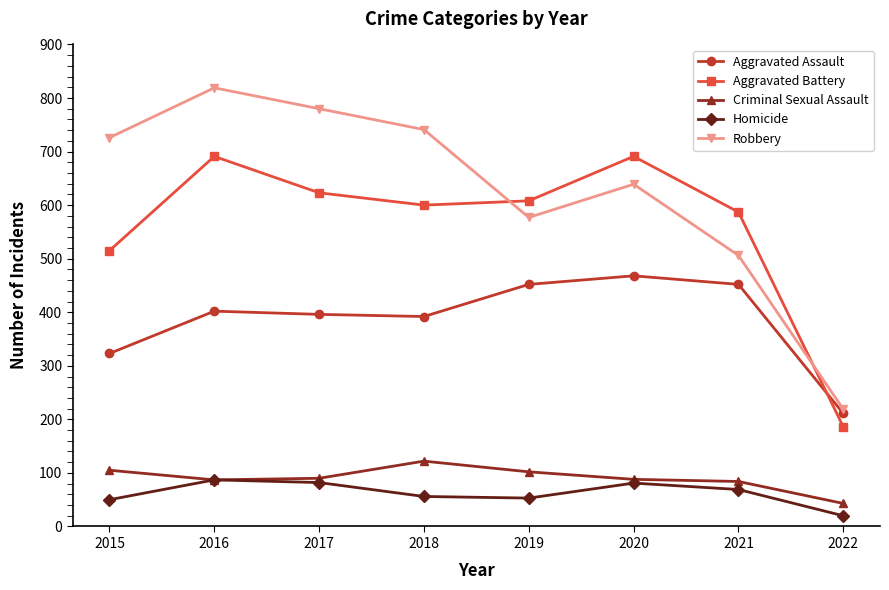

How many times do Robbery and Aggravated Battery cross each other?

2